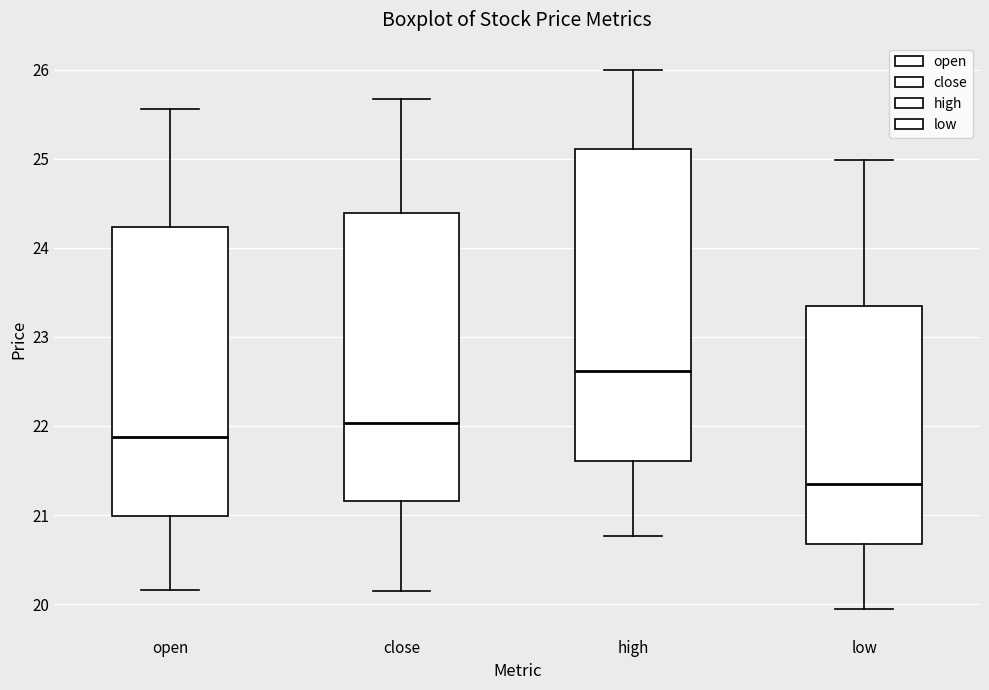

Reading left to right, transcribe this box plot: for each box, give where its median line is, the range the box spans, and where its two whiskers end, as read against the y-axis. The values are not printed on the chart, so give them approximately, as read against the axis.

open: median 21.9, box 21.0 to 24.2, whiskers 20.2 to 25.6
close: median 22.0, box 21.2 to 24.4, whiskers 20.2 to 25.7
high: median 22.6, box 21.6 to 25.1, whiskers 20.8 to 26.0
low: median 21.4, box 20.7 to 23.4, whiskers 20.0 to 25.0